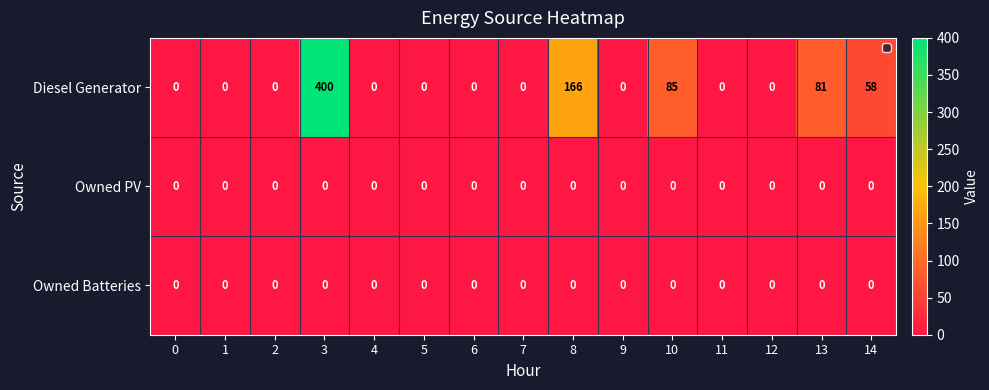

Which series has the widest spread of values?

Diesel Generator